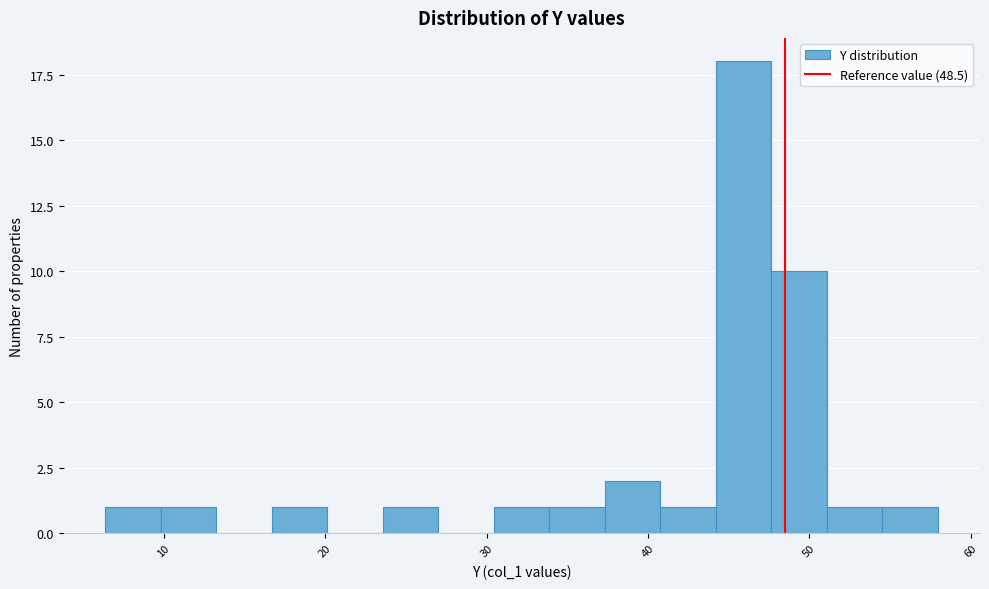

Read against the x-axis, roughly where is the centre of the tallest bar?

46